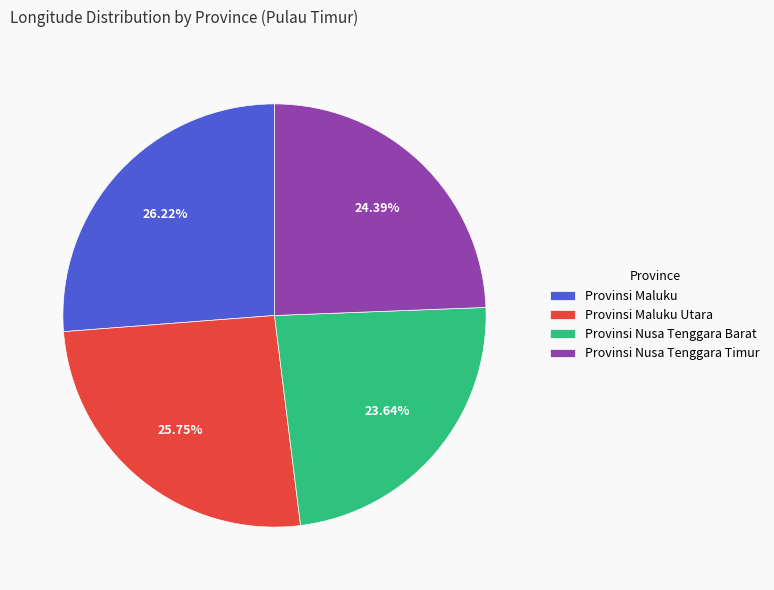

To the nearest percent, what is the difference between the largest and smallest slice percentages?

3%